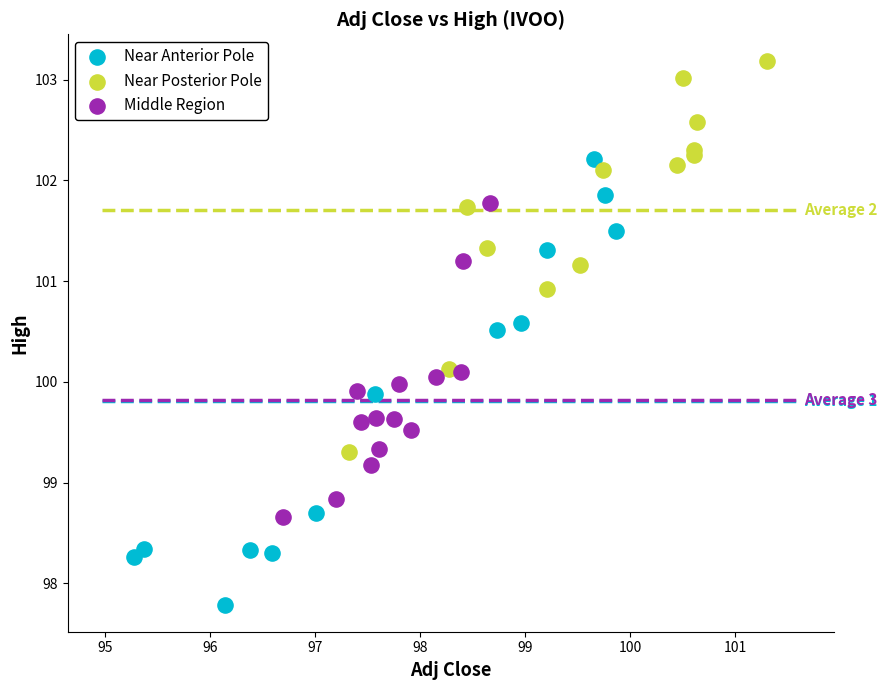

Which series reaches the maximum Y coordinate?

Near Posterior Pole